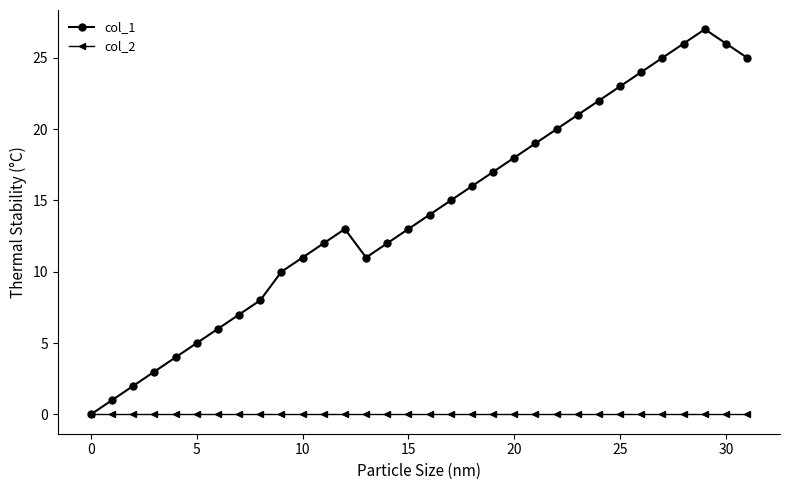

Count the number of categories in the chart.

32